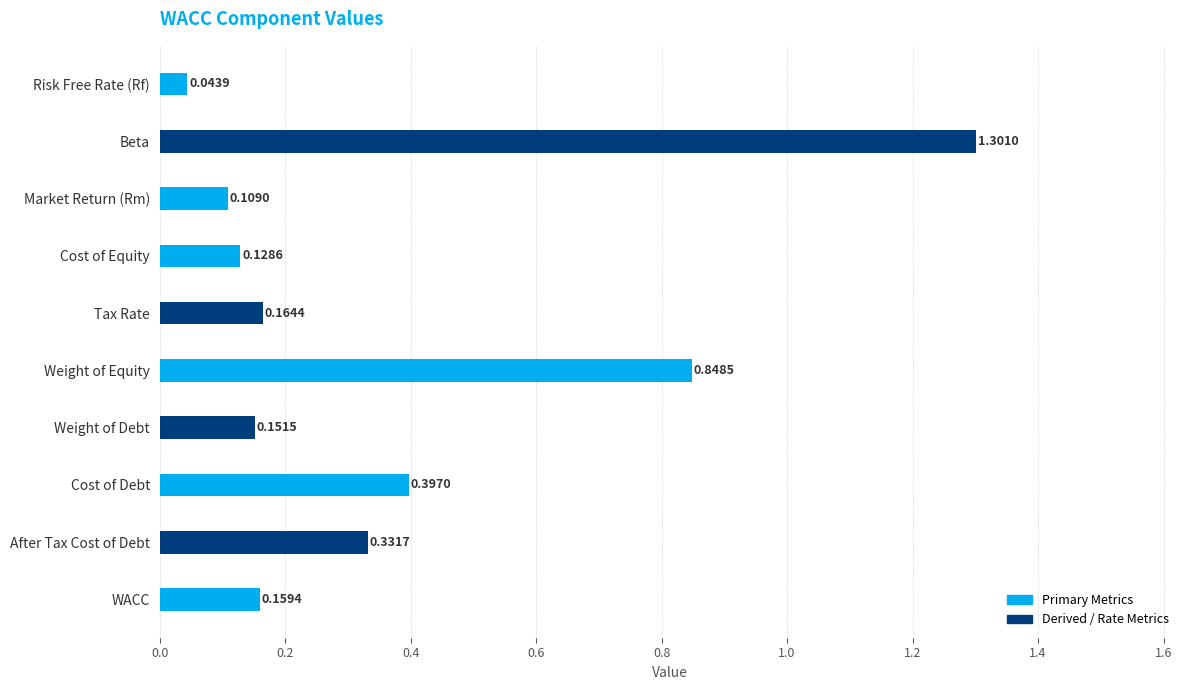

What is the change in value from Risk Free Rate (Rf) to After Tax Cost of Debt?

+0.3